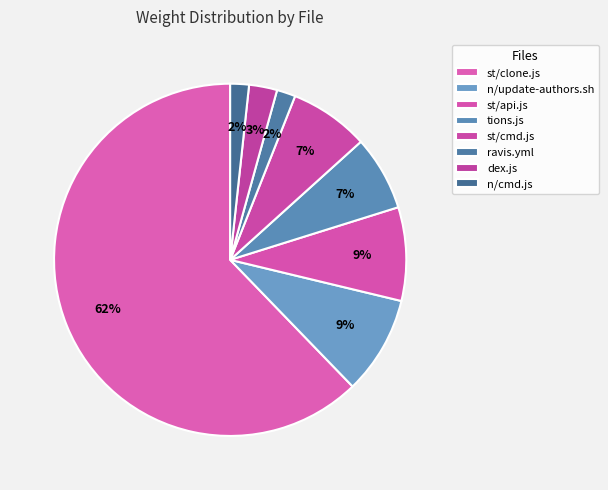

How many slices are in this pie chart?

8